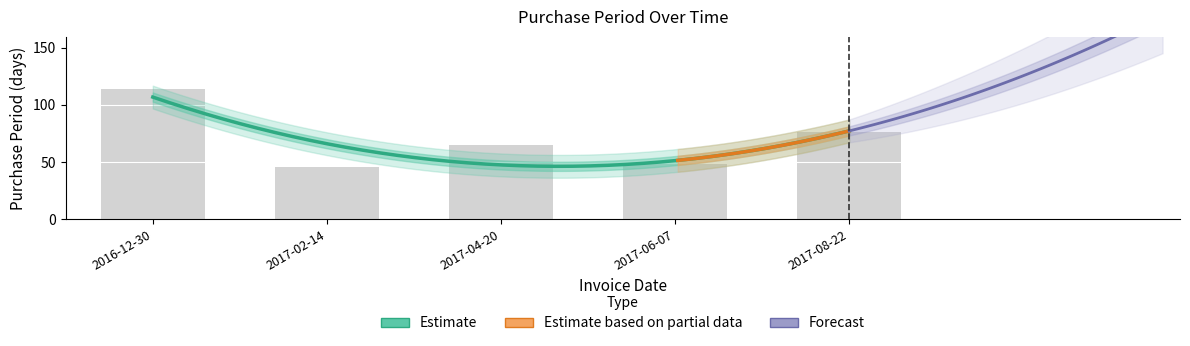

What is the value of the 1st bar from the left?

114